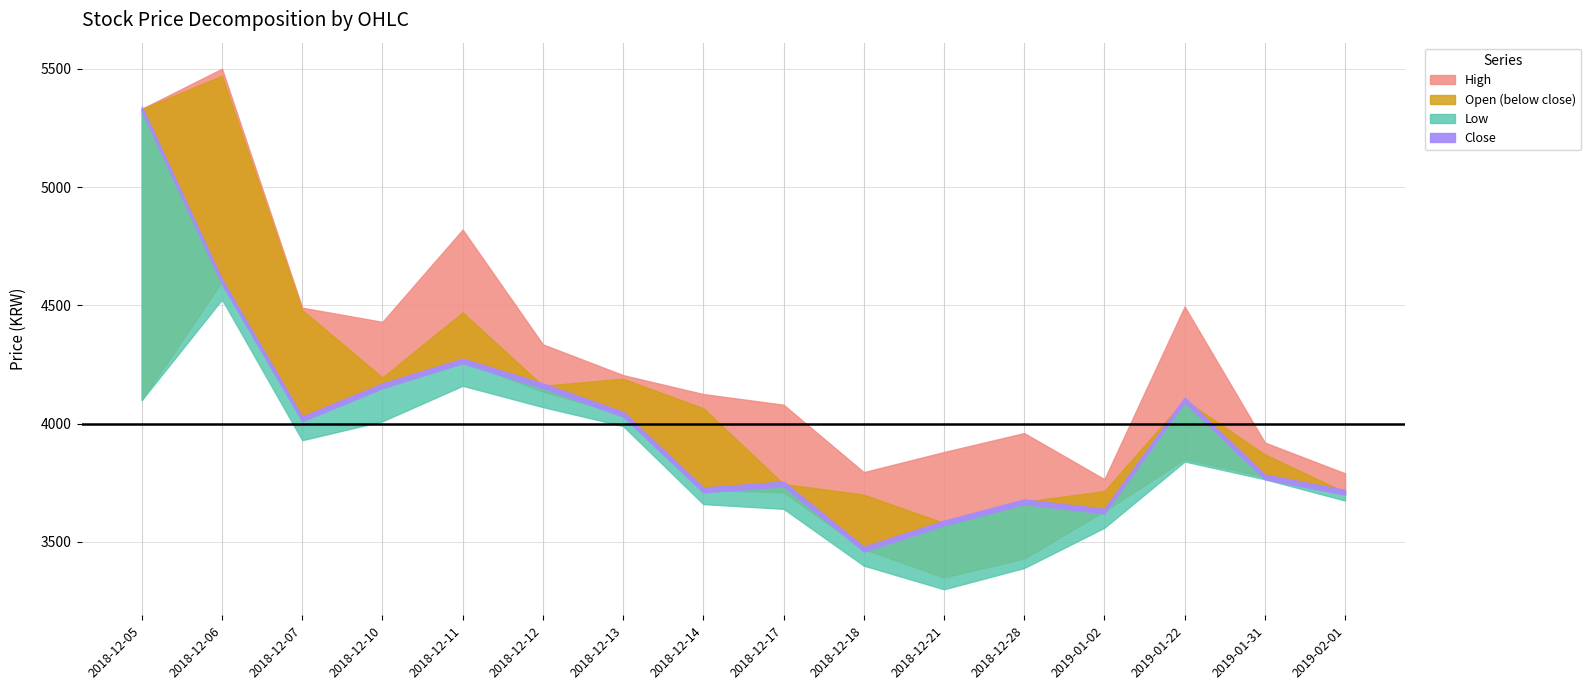

Rank the categories by High value from highest to lowest.

2018-12-06, 2018-12-05, 2018-12-11, 2019-01-22, 2018-12-07, 2018-12-10, 2018-12-12, 2018-12-13, 2018-12-14, 2018-12-17, 2018-12-28, 2019-01-31, 2018-12-21, 2018-12-18, 2019-02-01, 2019-01-02